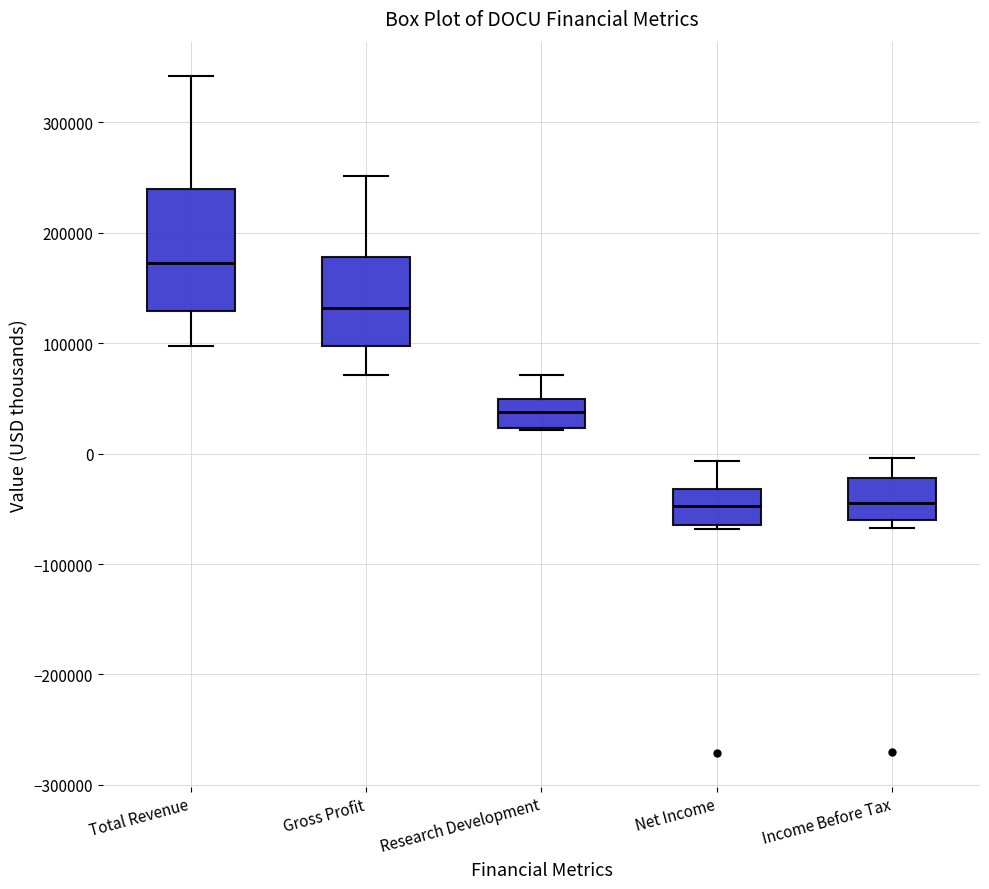

Reading left to right, transcribe this box plot: for each box, give where its median line is, the range the box spans, and where its two whiskers end, as read against the y-axis. The values are not printed on the chart, so give them approximately, as read against the axis.

Total Revenue: median 170000, box 130000 to 240000, whiskers 100000 to 340000
Gross Profit: median 130000, box 100000 to 180000, whiskers 70000 to 250000
Research Development: median 40000, box 20000 to 50000, whiskers 20000 to 70000
Net Income: median -50000, box -60000 to -30000, whiskers -70000 to -10000
Income Before Tax: median -40000, box -60000 to -20000, whiskers -70000 to 0